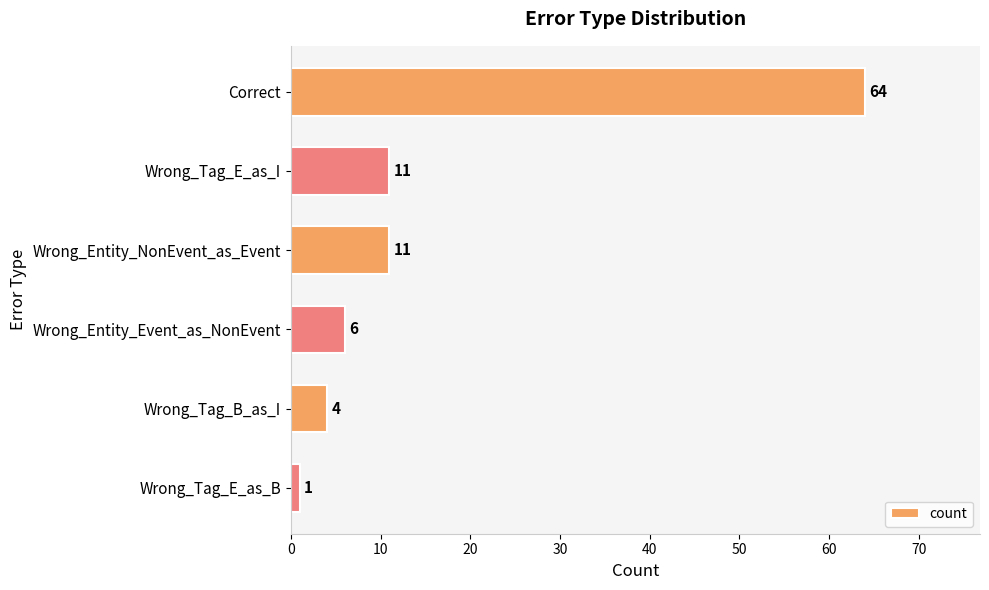

What is the difference between the maximum and minimum values?

63